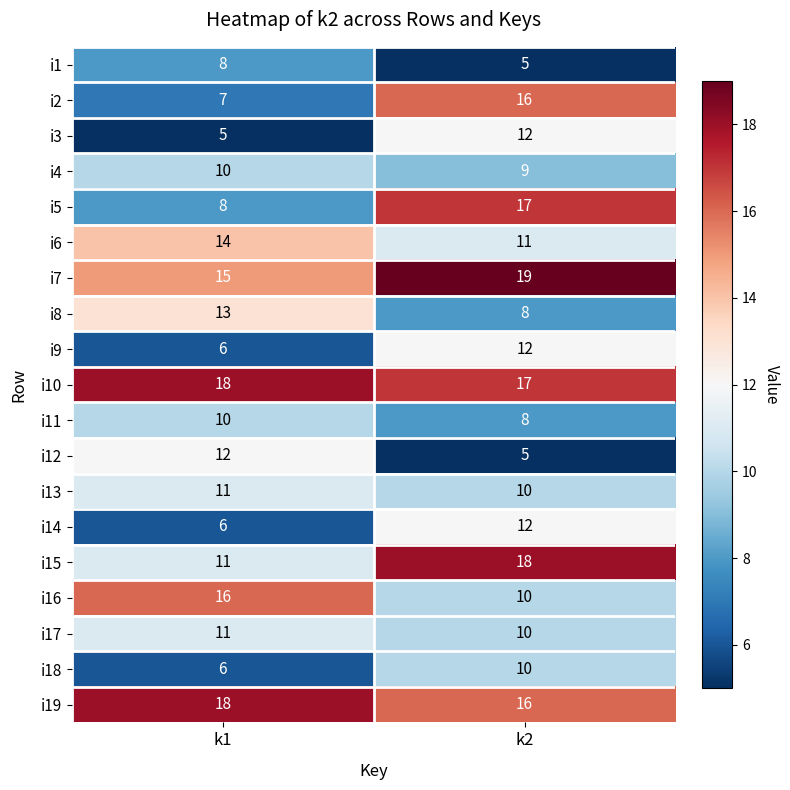

How many distinct data groups are displayed?

19